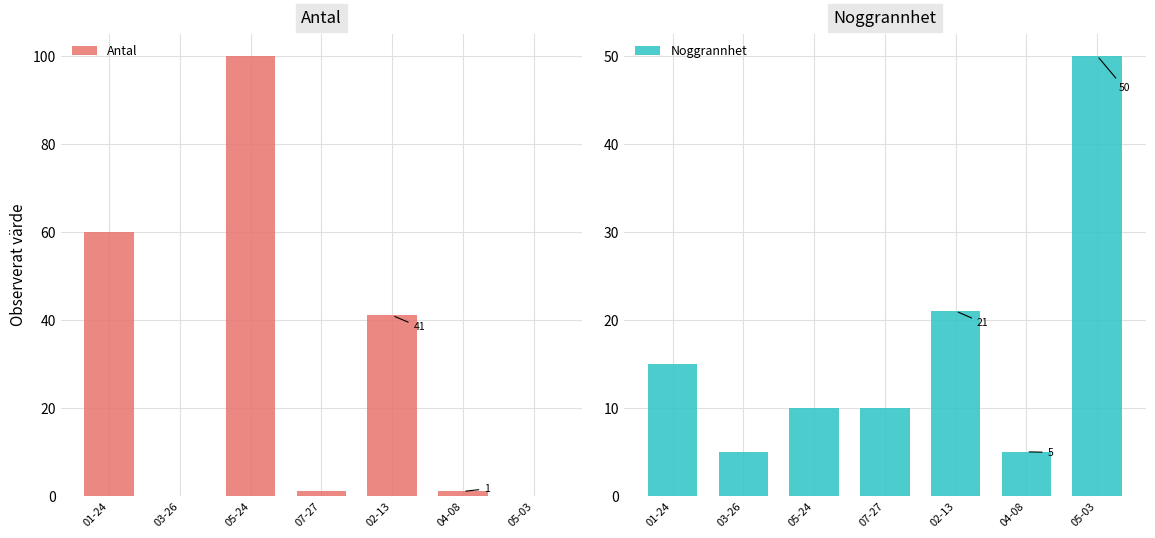

The value of Noggrannhet at 07-27 is 10. True or false?

True